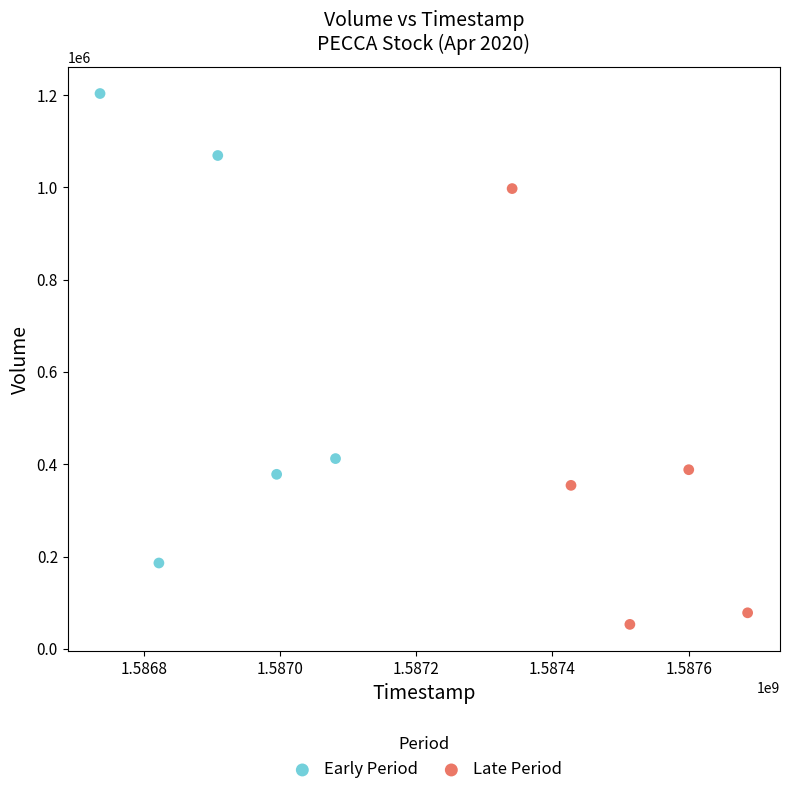

Which series contains the highest Y value?

Early Period